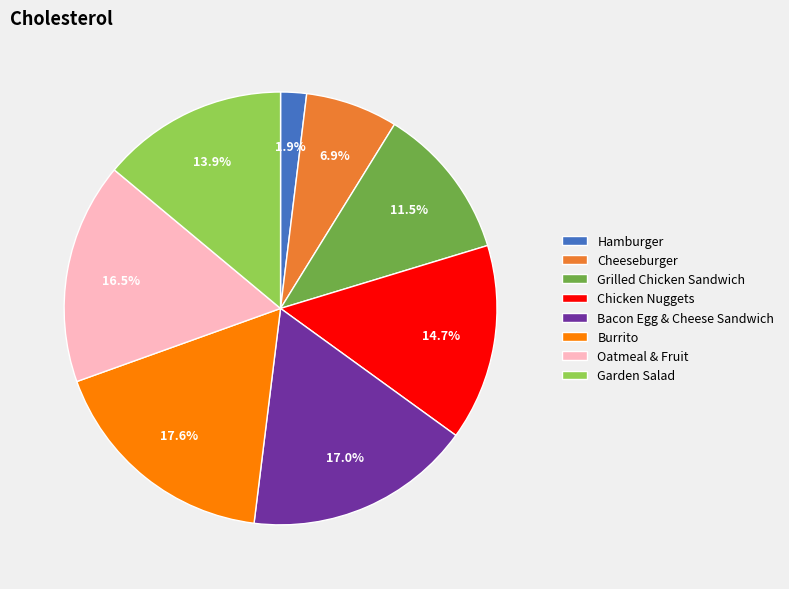

What is the largest slice in the pie chart?

Burrito